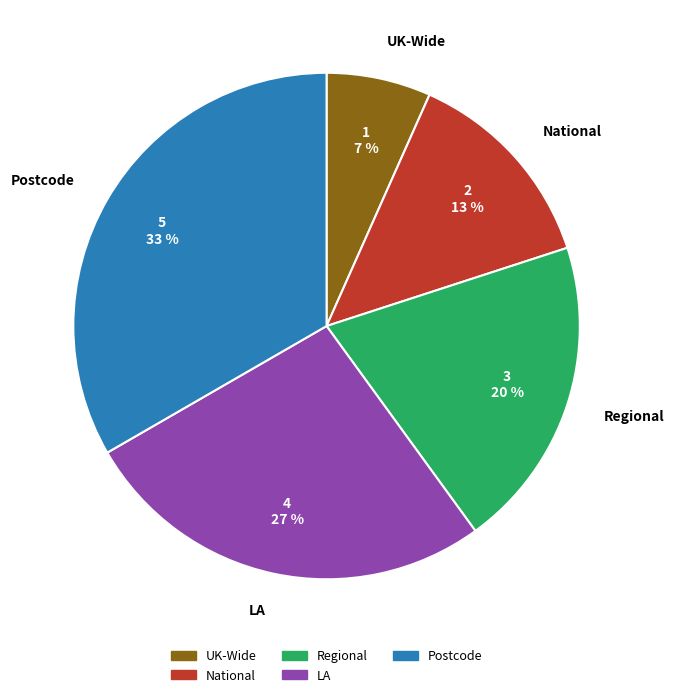

To the nearest percent, what is the average slice percentage?

20%